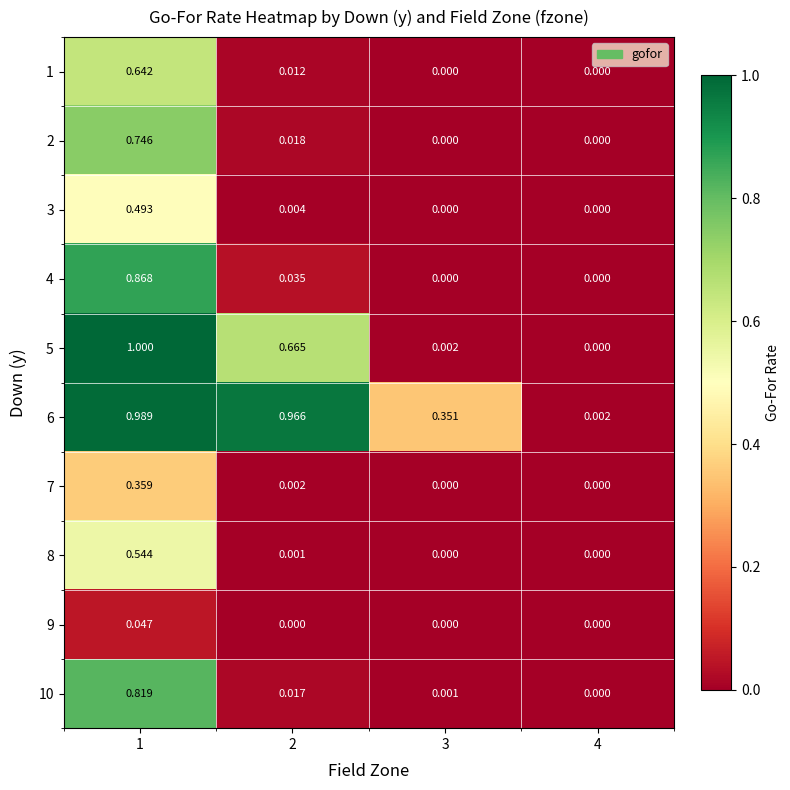

Between 3 and 4, which series saw the biggest shift?

6